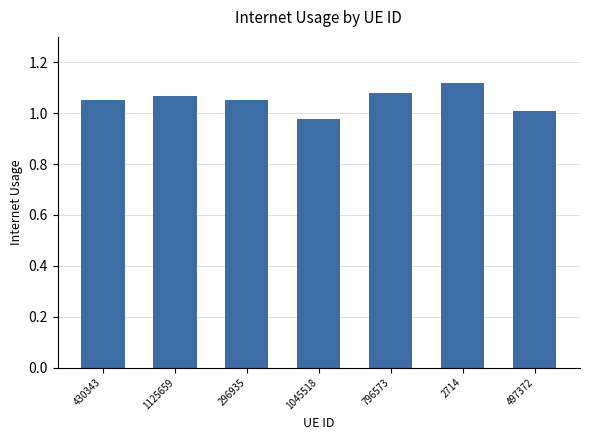

The chart shows a value of 0.6 at 430343. True or false?

False